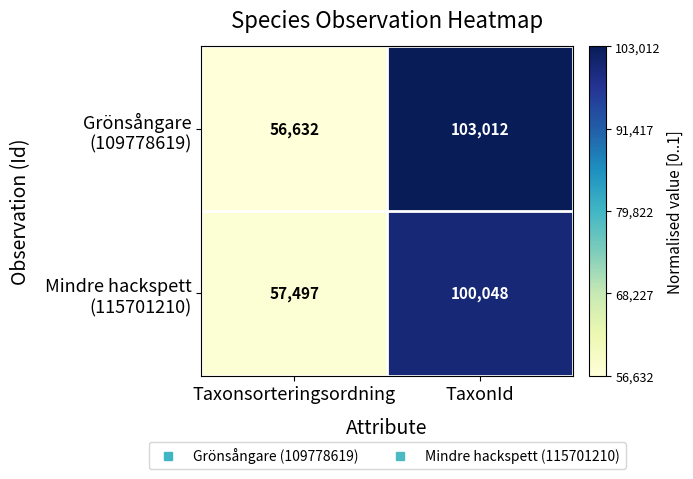

What is the maximum value shown in the chart?

103012